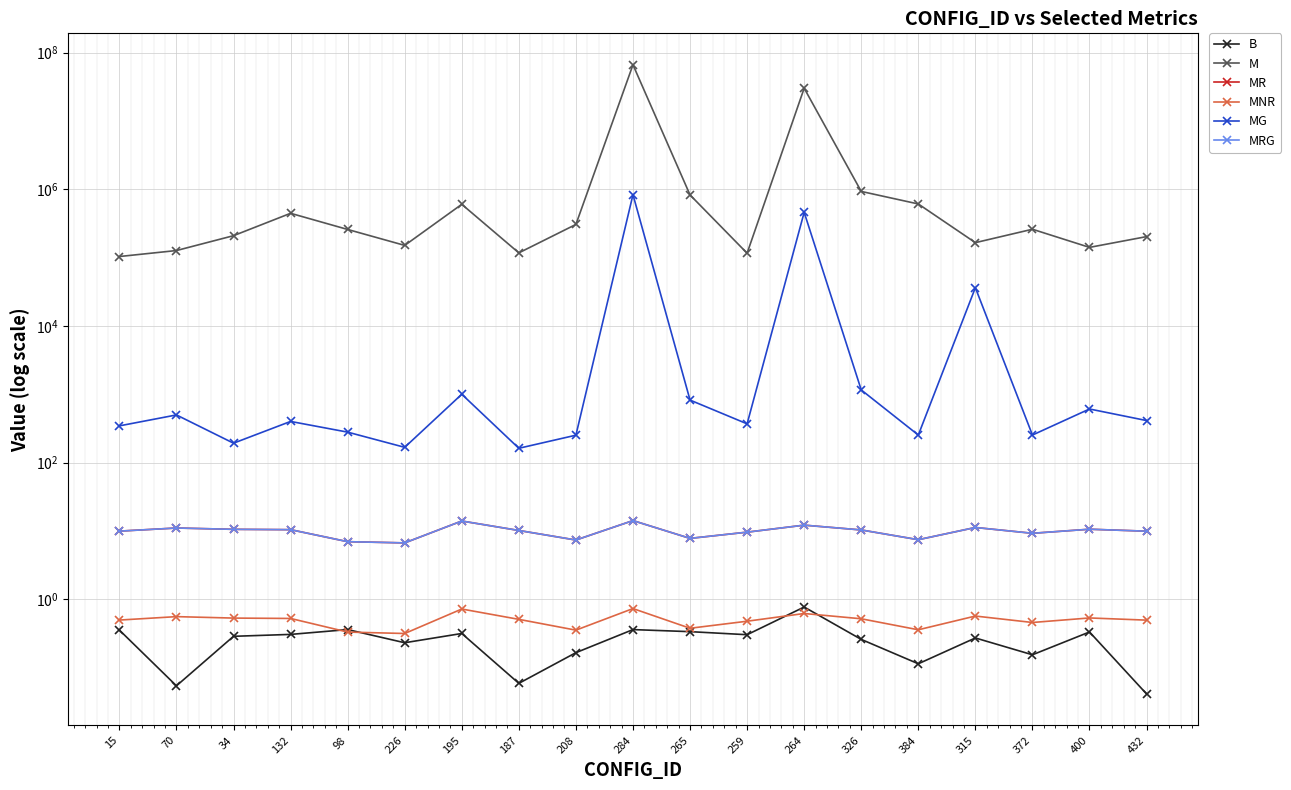

Count the number of data series in this chart.

6